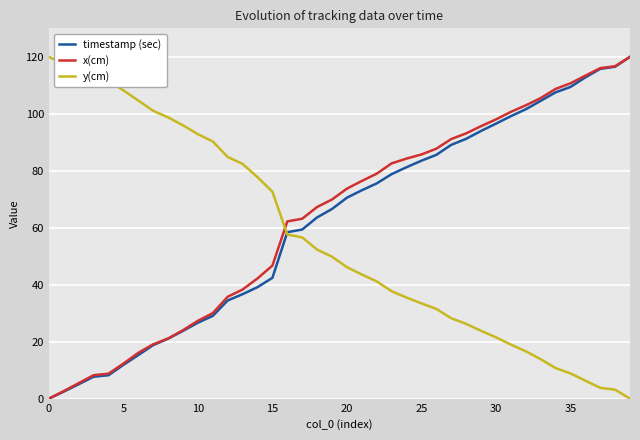

What is the maximum value for timestamp (sec)?

120.0